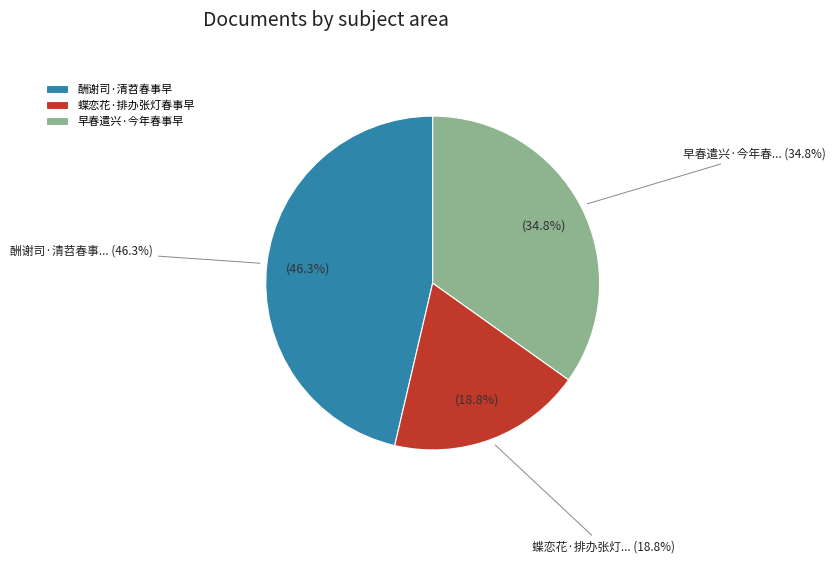

To the nearest percent, what portion does 早春遣兴·今年春事早 represent?

35%